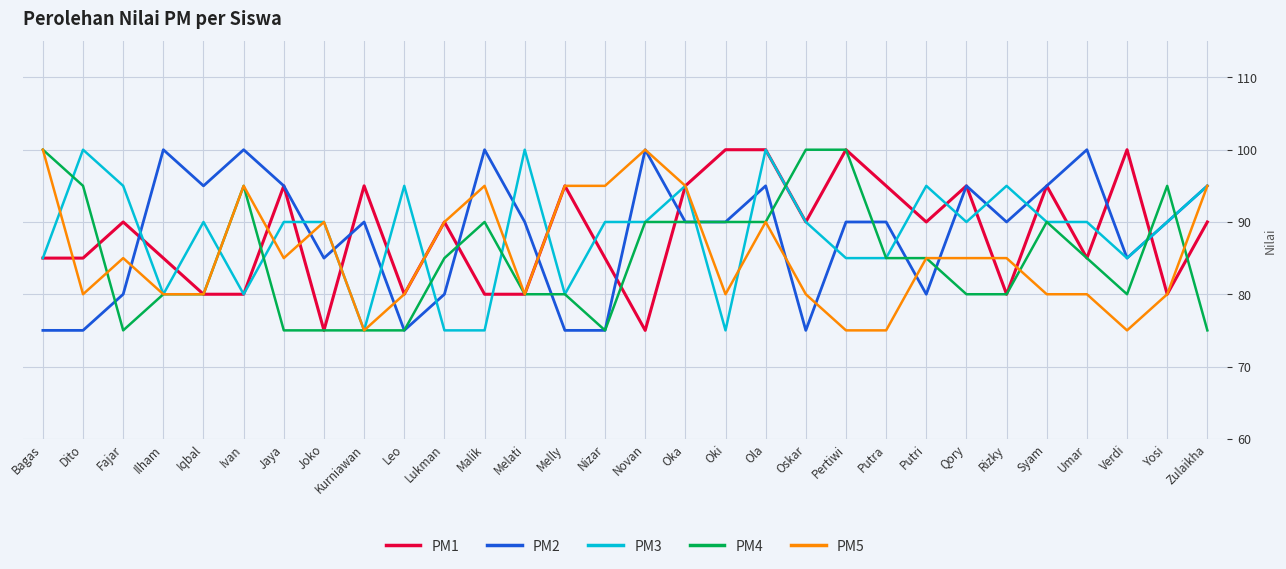

What is the sum of all PM4 values?

2550